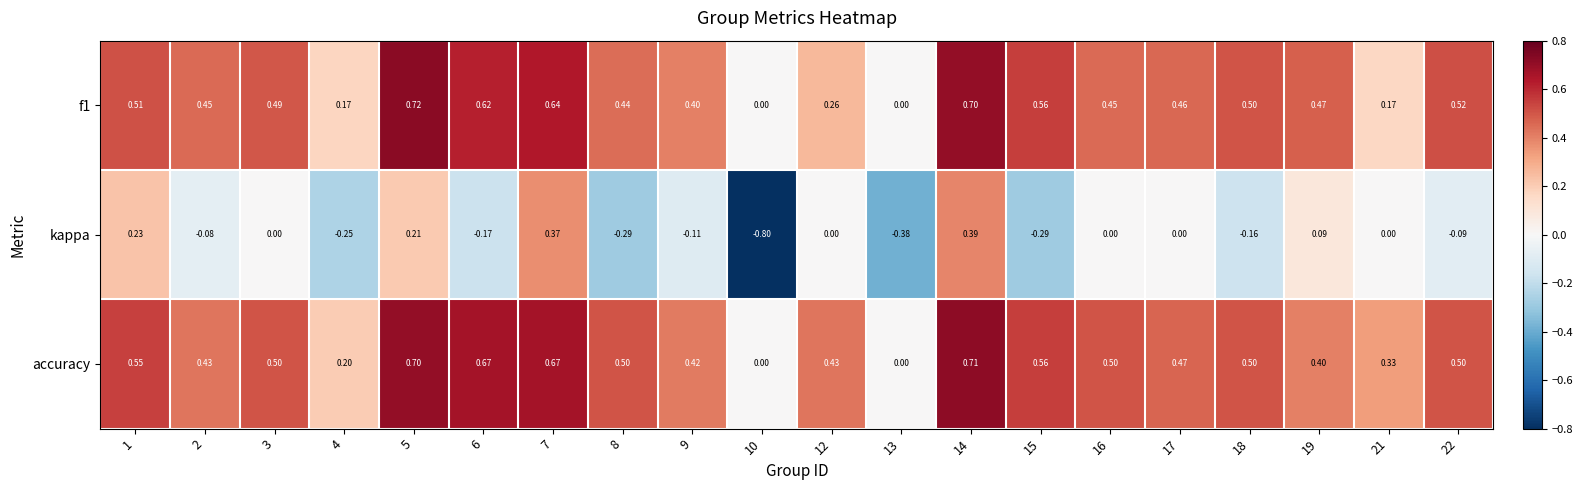

Which series has the widest spread of values?

kappa